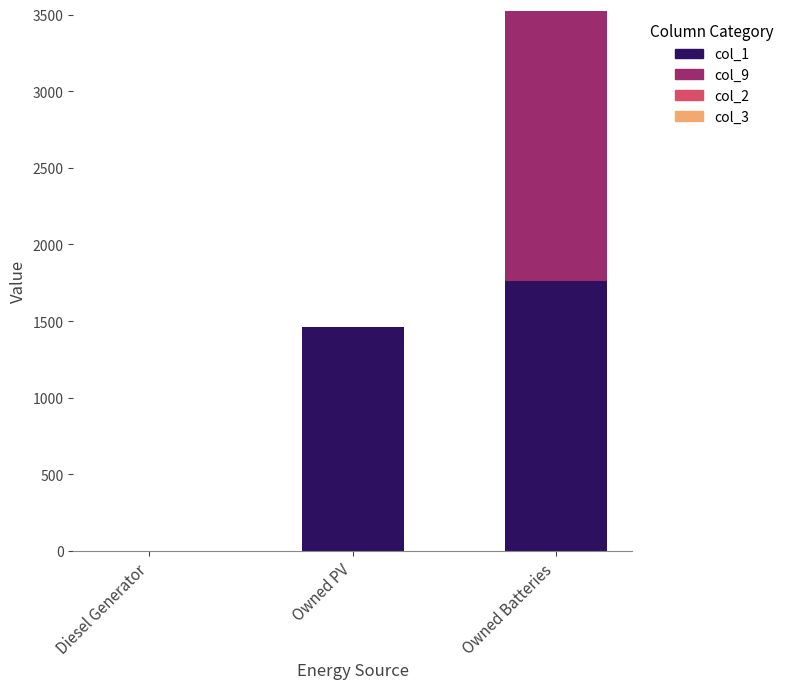

How many distinct data groups are displayed?

2